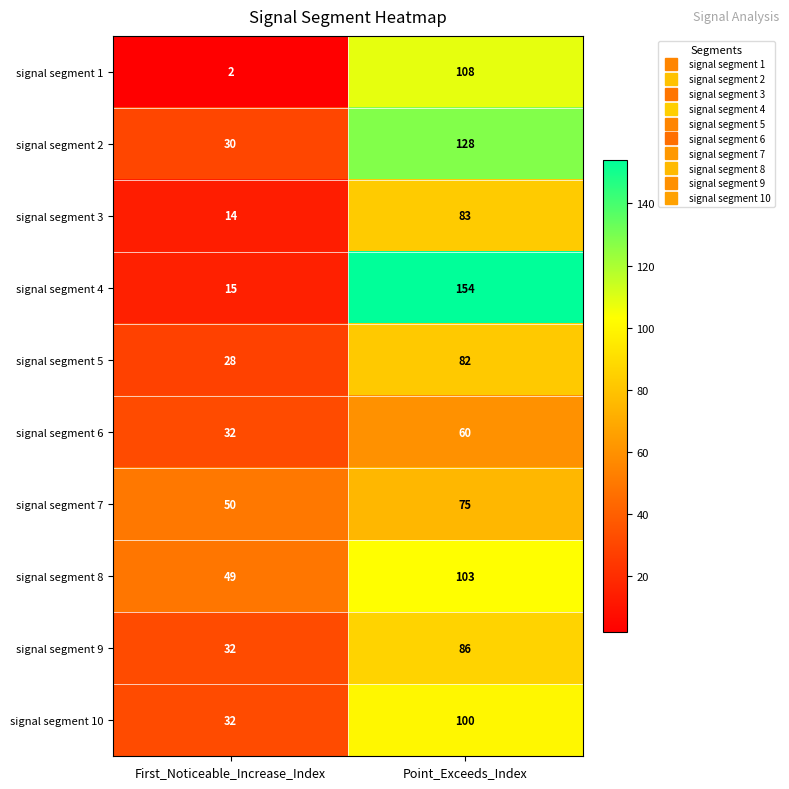

The value of signal segment 6 at Point_Exceeds_Index is 106. True or false?

False